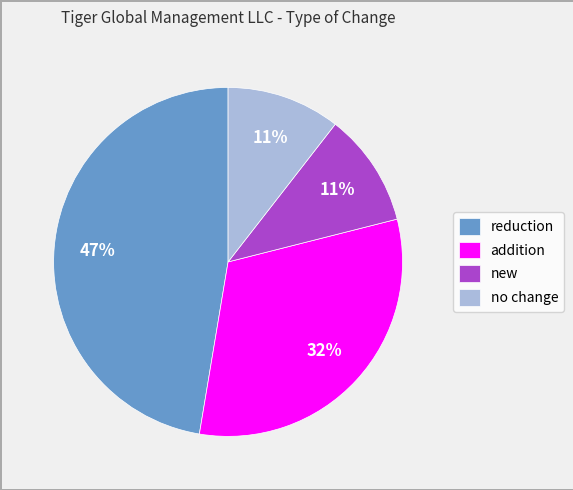

Is the sum of reduction and new greater than half?

Yes